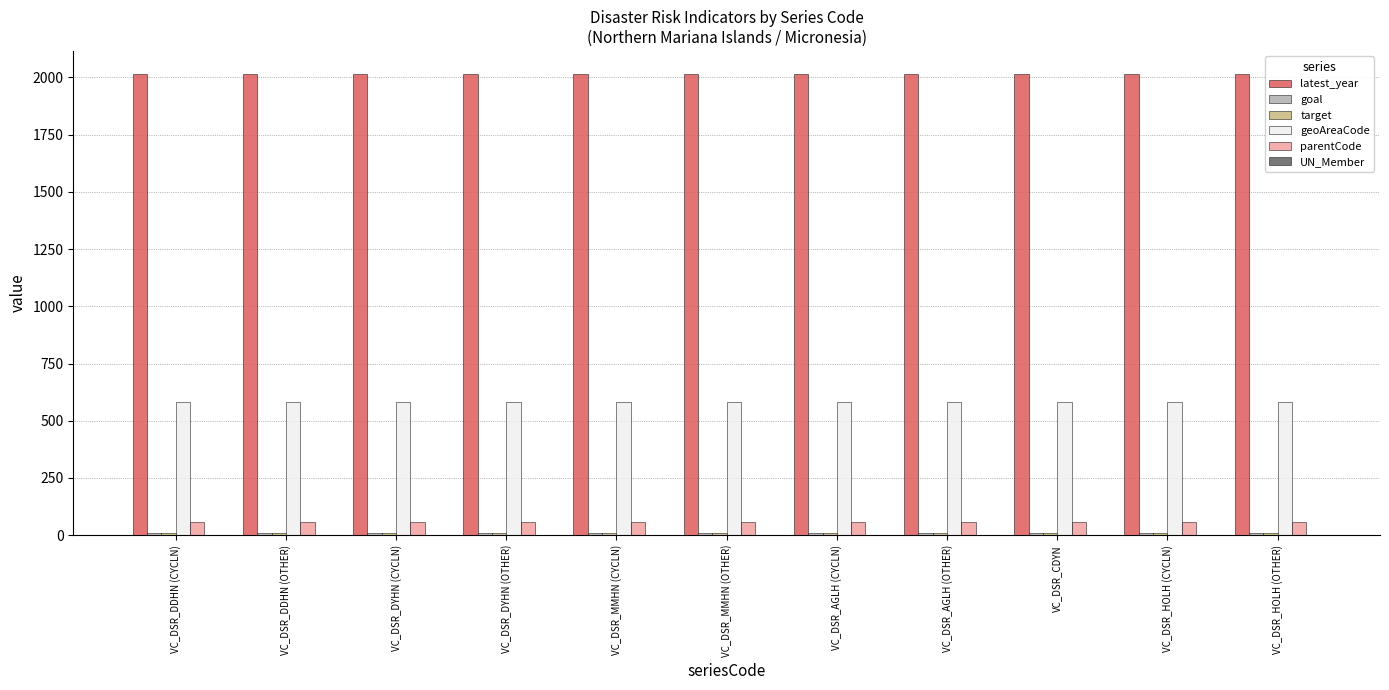

What is the label of the 10th bar from the right?

VC_DSR_DDHN (OTHER)